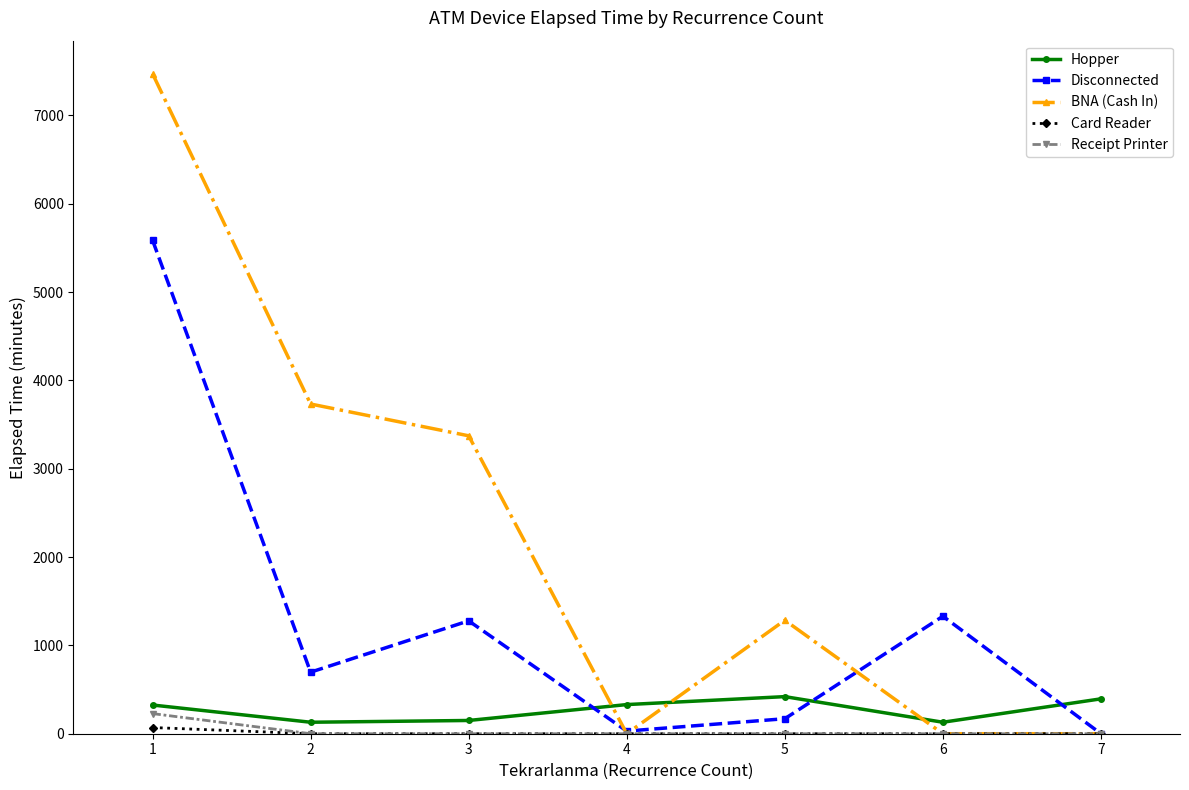

Which series has the largest range (max minus min)?

BNA (Cash In)